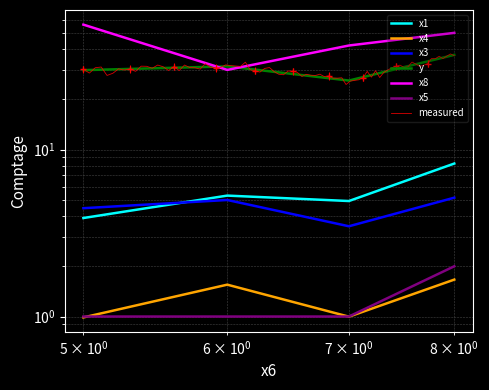

True or false: x8 has more than 1 points higher than both neighbors.

False